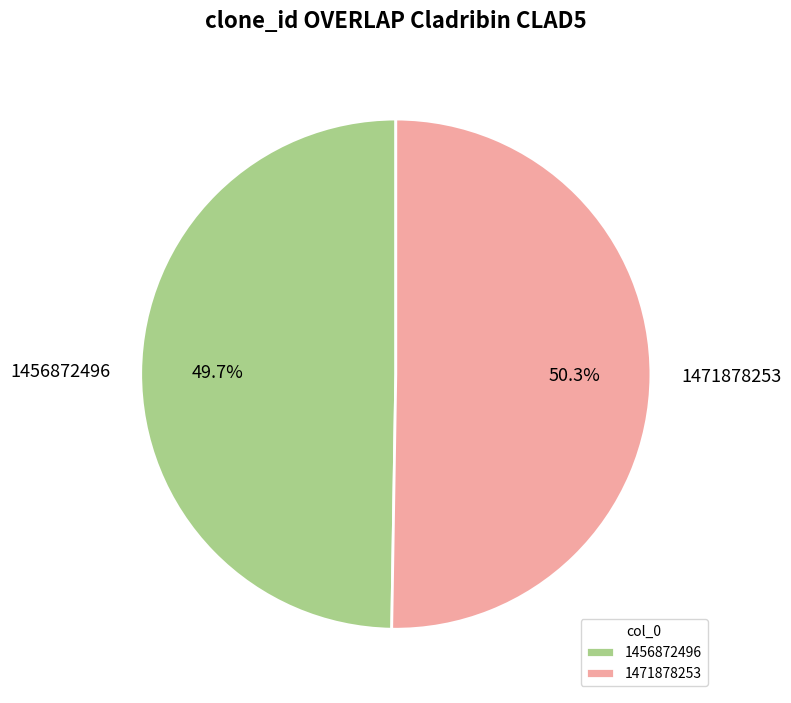

Which has a higher value, 1471878253 or 1456872496?

1471878253